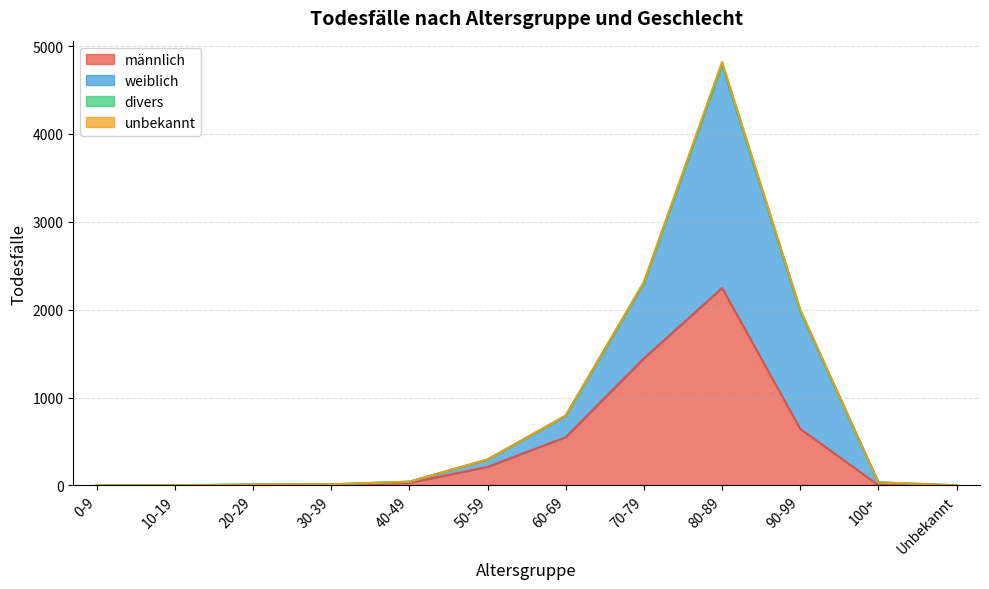

How many lines are shown in the chart?

4